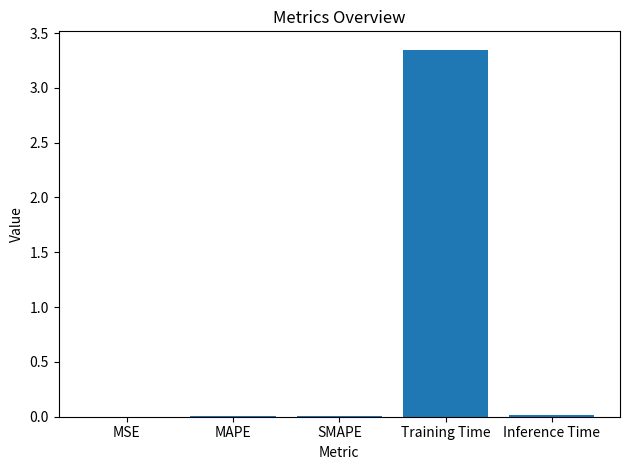

At which category does the chart reach its peak across all series?

Training Time